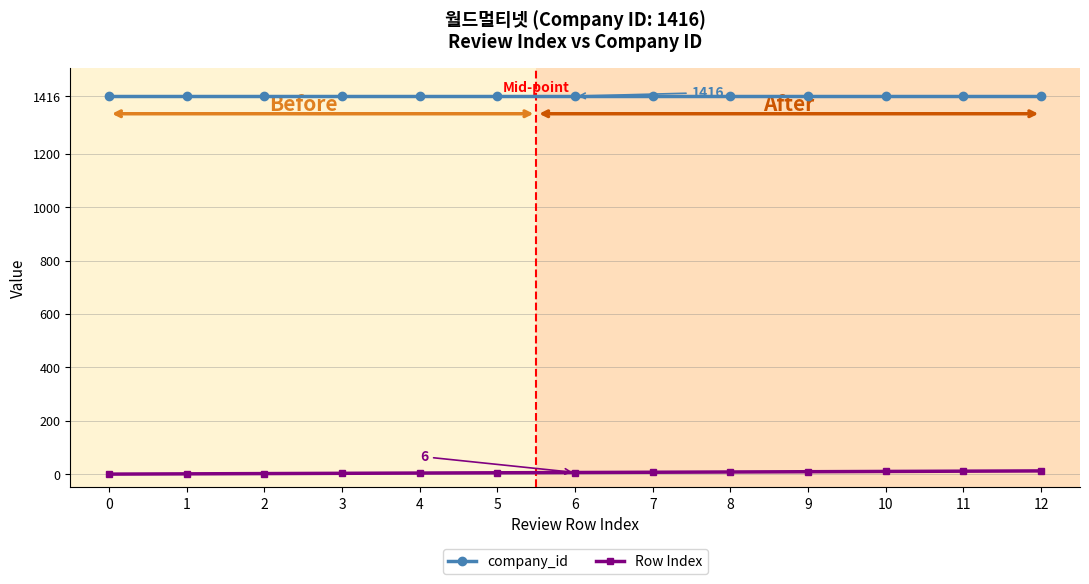

Is it true that company_id equals 1416 at 0?

True